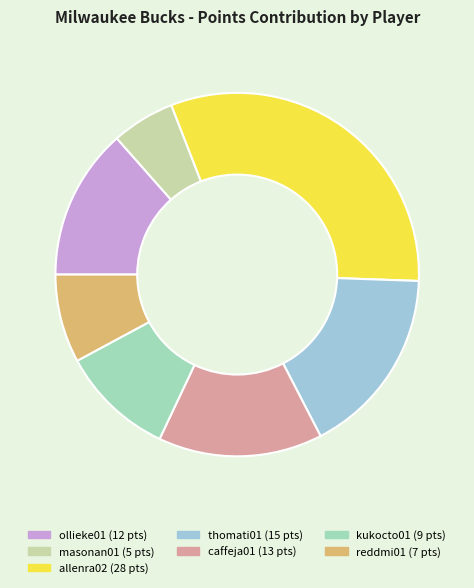

True or false: thomati01 accounts for 23% of the total.

False